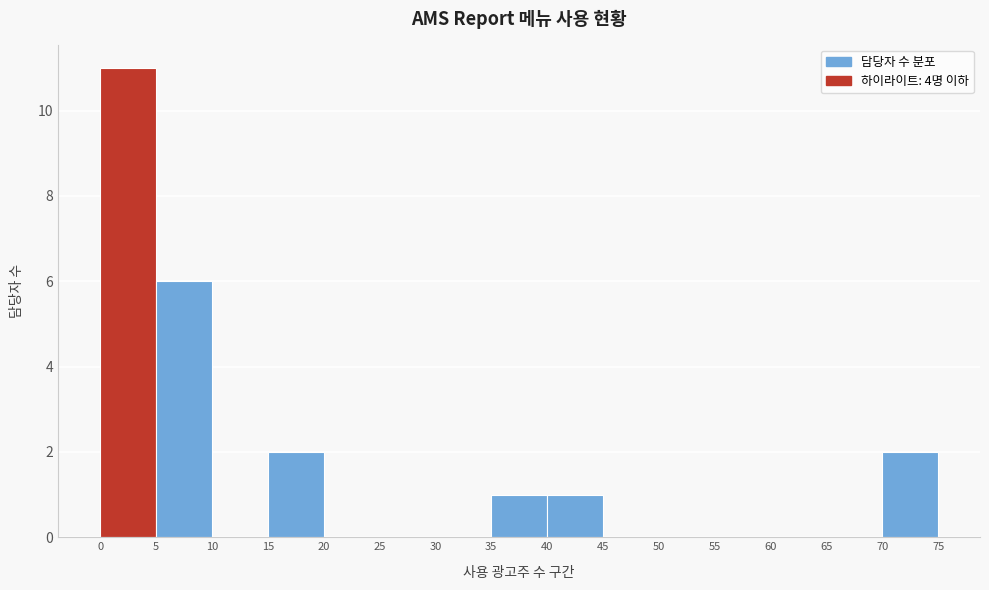

Which range on the x-axis has the tallest bar?

0 to 5